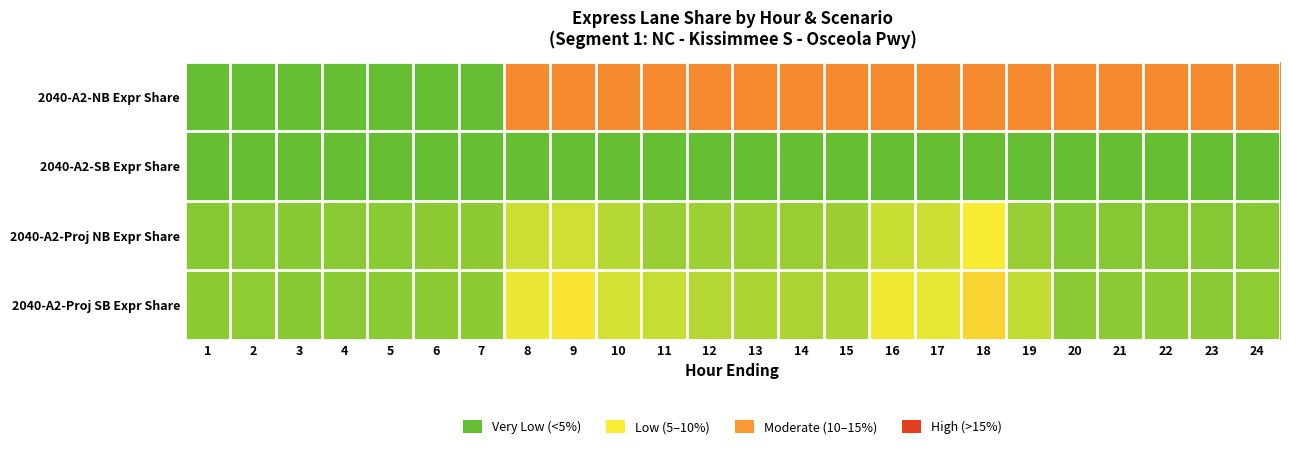

Reading right to left, extract all data points from this chart.

2040-A2-NB Expr Share: 24=0.2	23=0.2	22=0.2	21=0.2	20=0.2	19=0.2	18=0.2	17=0.2	16=0.2	15=0.2	14=0.2	13=0.2	12=0.2	11=0.2	10=0.2	9=0.2	8=0.2	7=0.0	6=0.0	5=0.0	4=0.0	3=0.0	2=0.0	1=0.0
2040-A2-SB Expr Share: 24=0.0	23=0.0	22=0.0	21=0.0	20=0.0	19=0.0	18=0.0	17=0.0	16=0.0	15=0.0	14=0.0	13=0.0	12=0.0	11=0.0	10=0.0	9=0.0	8=0.0	7=0.0	6=0.0	5=0.0	4=0.0	3=0.0	2=0.0	1=0.0
2040-A2-Proj NB Expr Share: 24=0.0	23=0.0	22=0.0	21=0.0	20=0.0	19=0.0	18=0.1	17=0.1	16=0.1	15=0.0	14=0.0	13=0.0	12=0.0	11=0.0	10=0.0	9=0.1	8=0.1	7=0.0	6=0.0	5=0.0	4=0.0	3=0.0	2=0.0	1=0.0
2040-A2-Proj SB Expr Share: 24=0.0	23=0.0	22=0.0	21=0.0	20=0.0	19=0.1	18=0.1	17=0.1	16=0.1	15=0.0	14=0.0	13=0.0	12=0.0	11=0.1	10=0.1	9=0.1	8=0.1	7=0.0	6=0.0	5=0.0	4=0.0	3=0.0	2=0.0	1=0.0